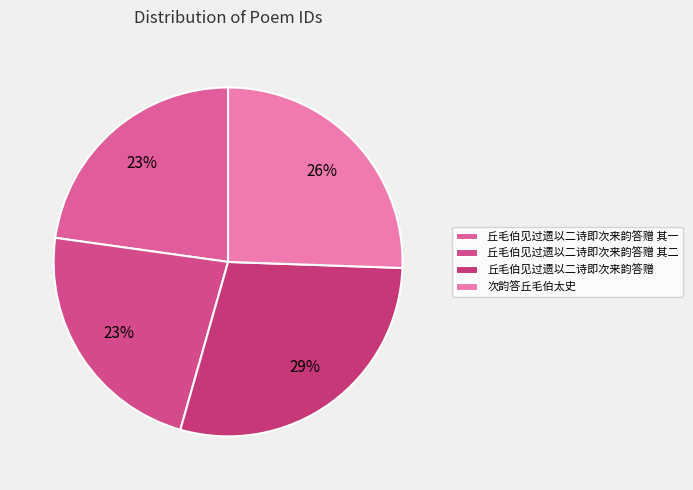

Rank the categories by value from lowest to highest.

丘毛伯见过遗以二诗即次来韵答赠 其一, 丘毛伯见过遗以二诗即次来韵答赠 其二, 次韵答丘毛伯太史, 丘毛伯见过遗以二诗即次来韵答赠